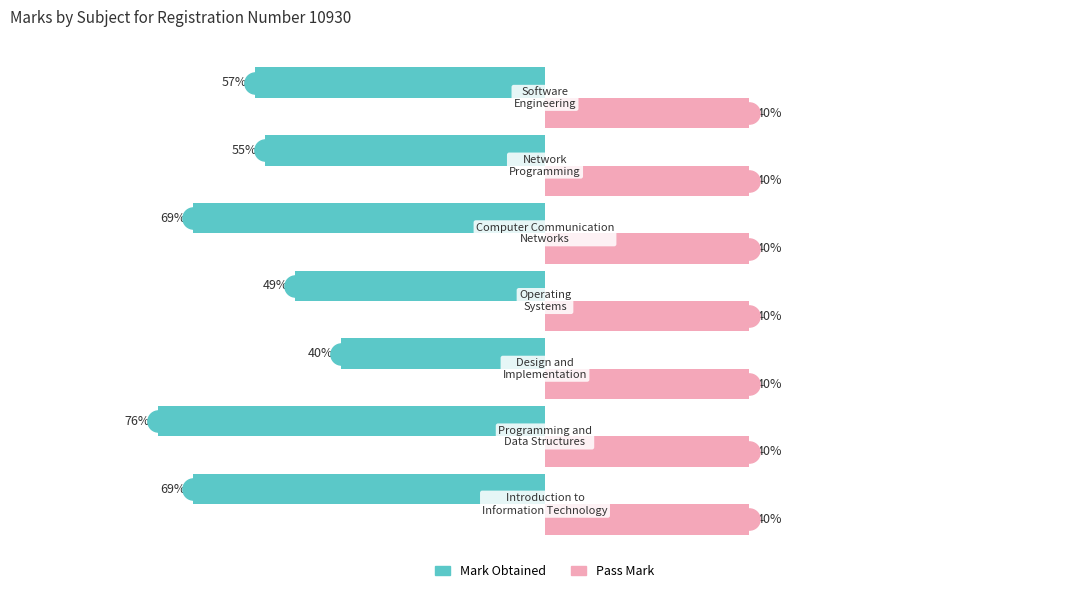

How many bars are there in total?

14